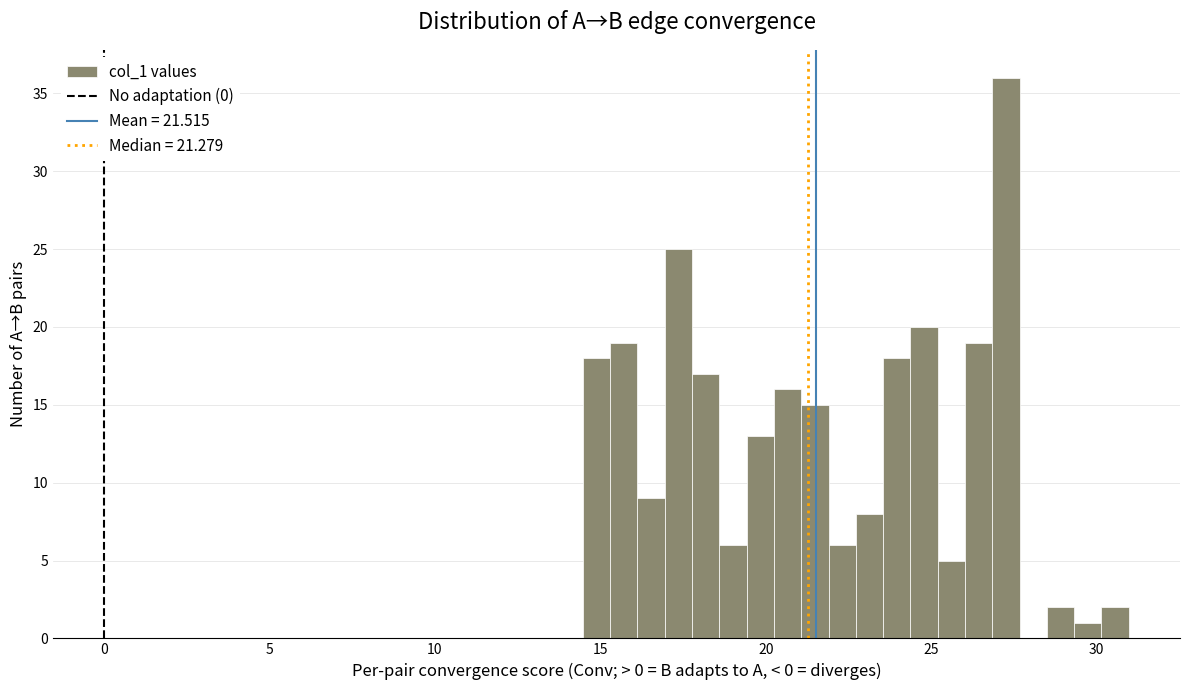

Read against the x-axis, roughly where is the centre of the tallest bar?

27.5